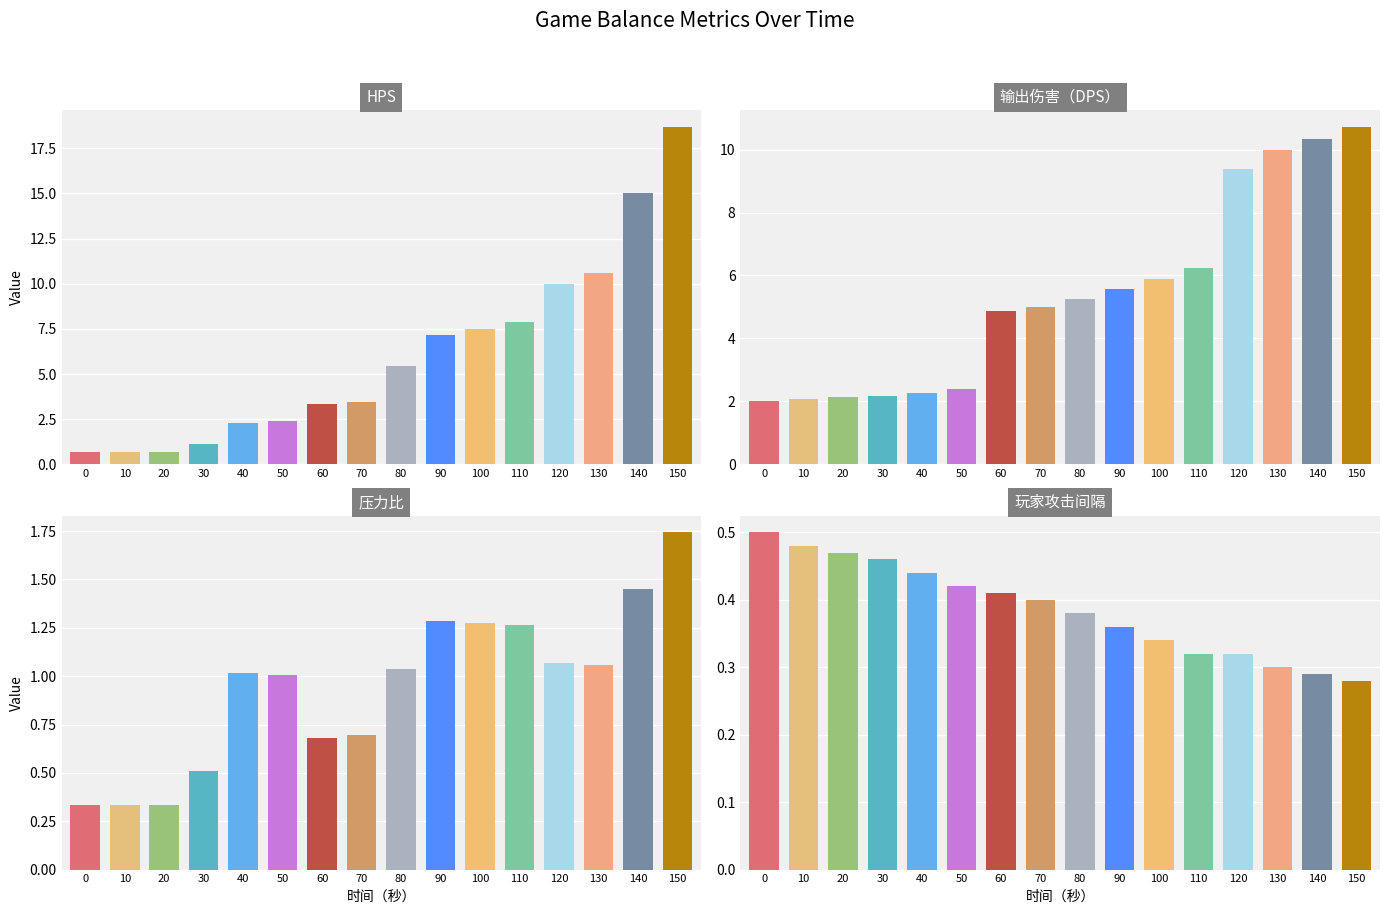

Rank the series by their maximum value, from highest to lowest.

HPS, 输出伤害（DPS）, 压力比, 玩家攻击间隔